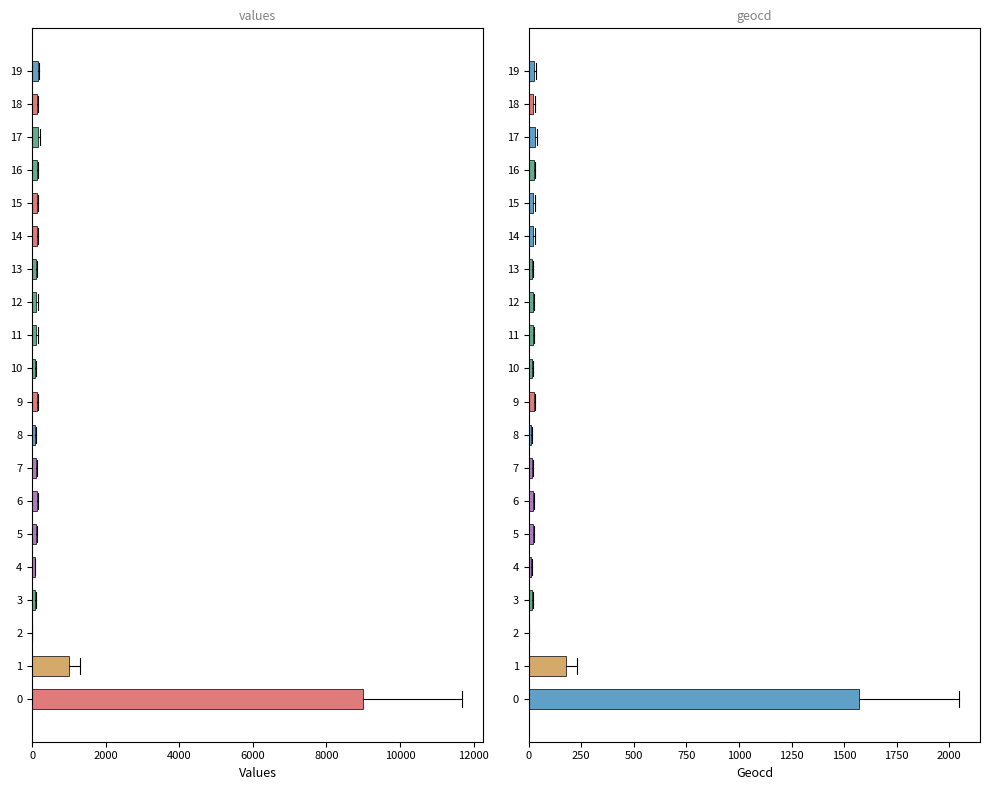

What position from the left is 13?

14